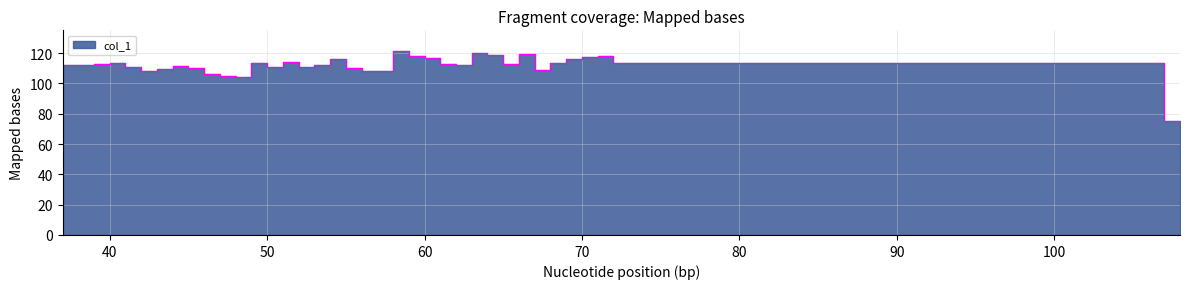

List the labels in order of value, smallest first.

108, 107, 48, 47, 46, 57, 56, 42, 67, 43, 55, 45, 50, 52, 41, 44, 37, 62, 38, 53, 61, 65, 39, 40, 49, 68, 72, 51, 54, 69, 60, 70, 71, 59, 64, 66, 63, 58